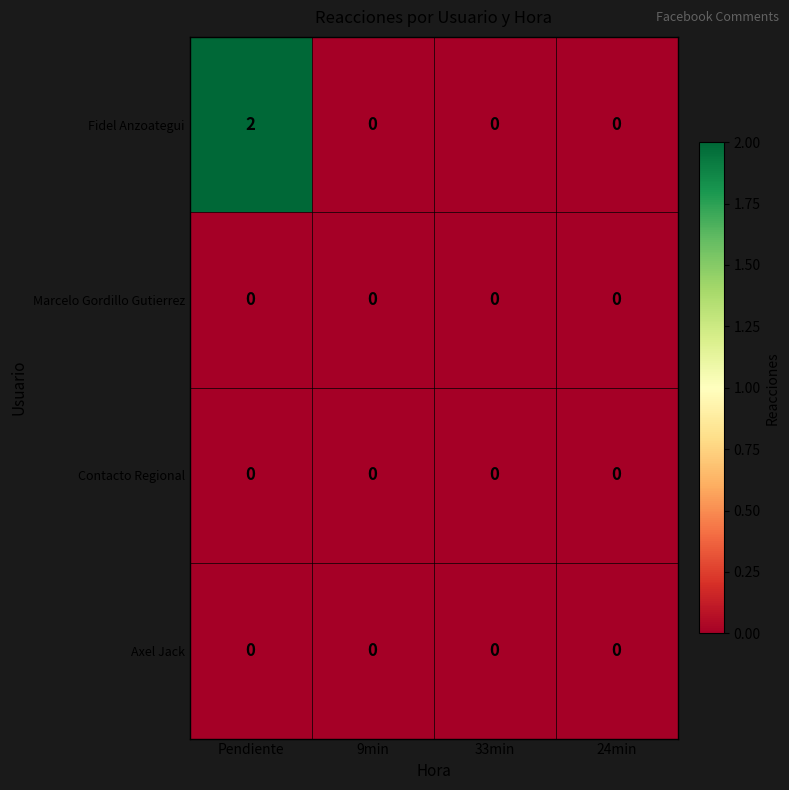

Which label corresponds to the largest value in the chart?

Pendiente